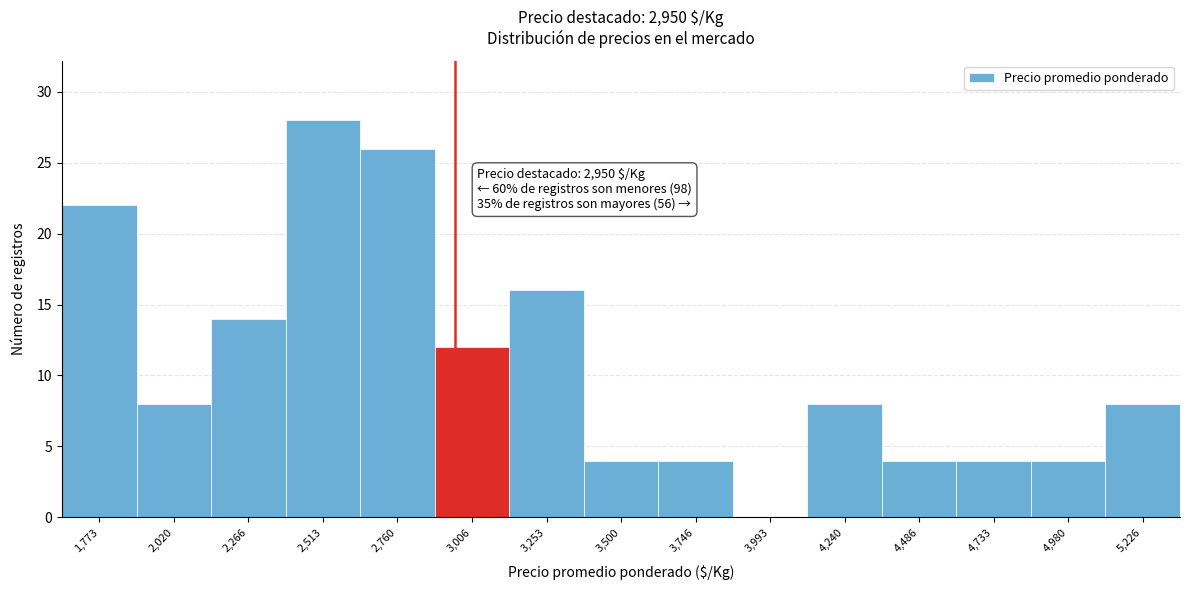

Which range on the x-axis has the tallest bar?

2400 to 2650